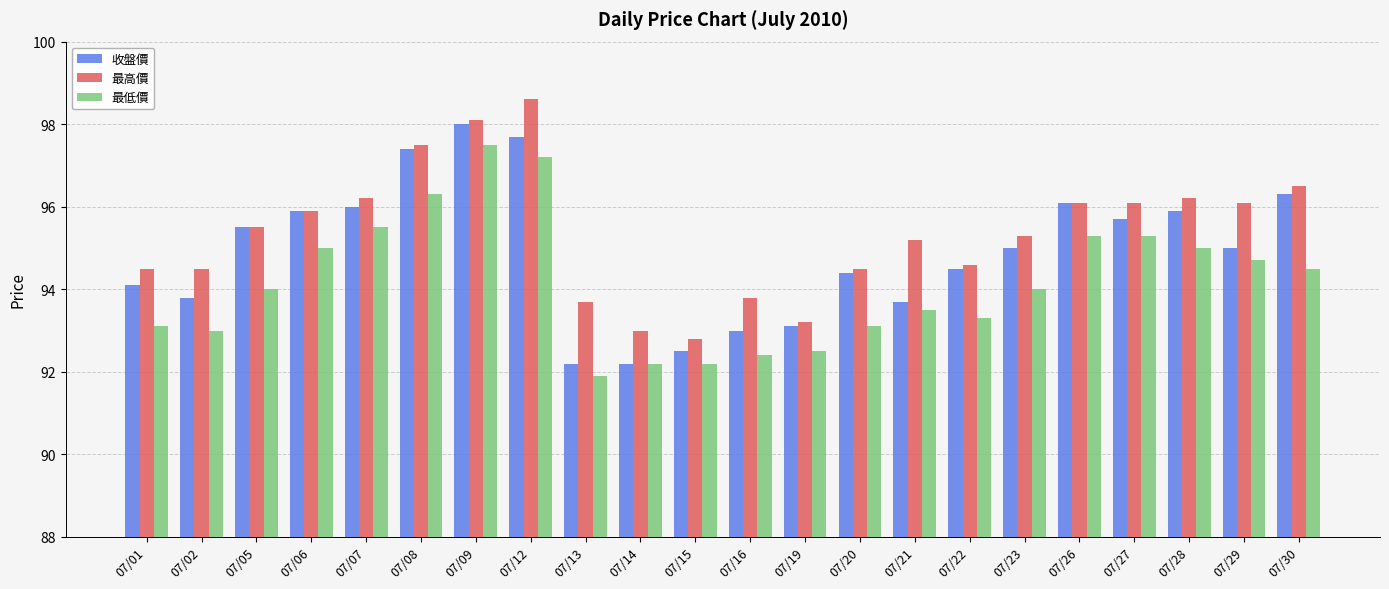

What is the sum of all 最低價 values?

2071.5